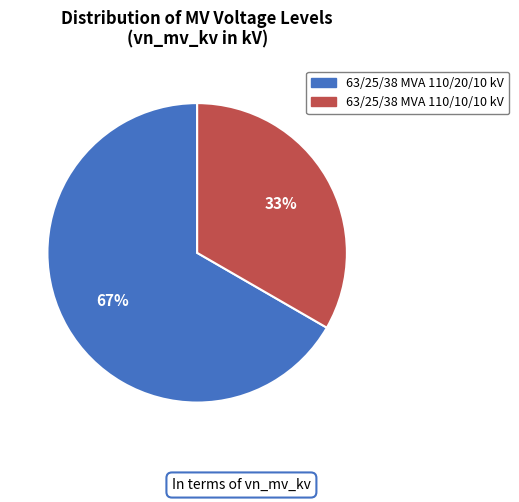

Count the number of slices in the pie.

2